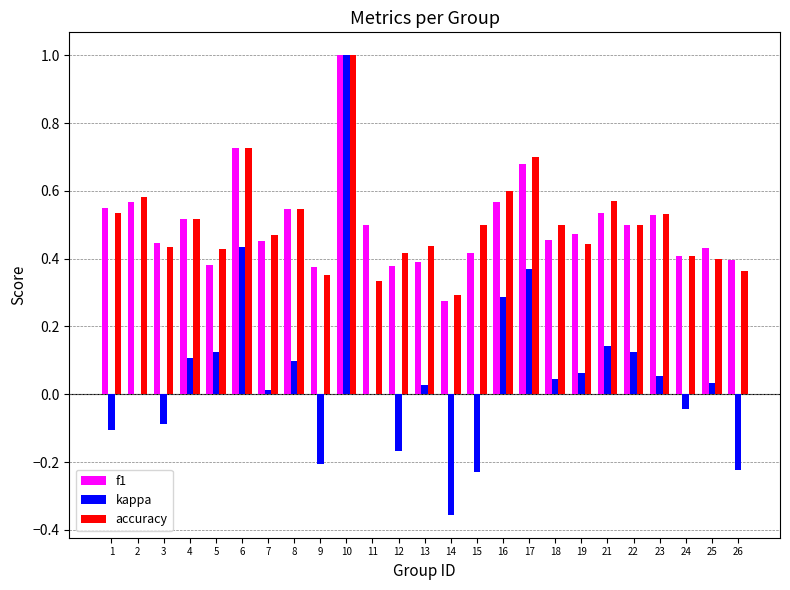

At which category is the sum across all series the highest?

10